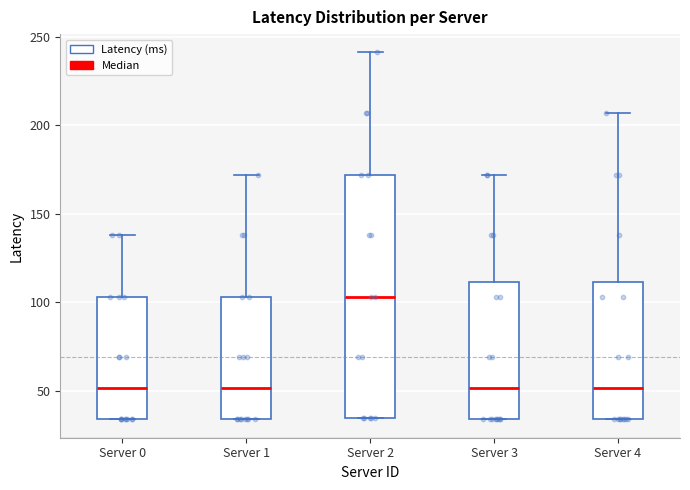

Comparing the boxes themselves (not the whiskers), which one is the tallest?

Server 2